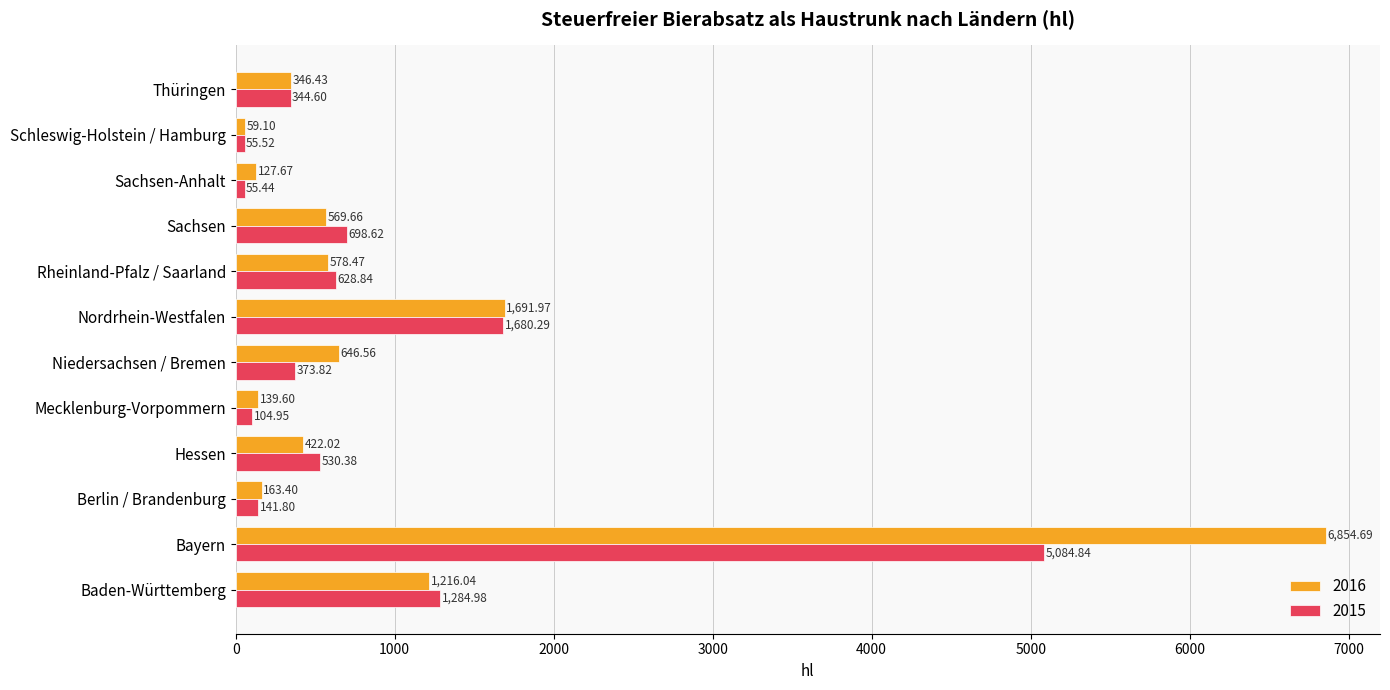

At which category is the sum across all series the highest?

Bayern